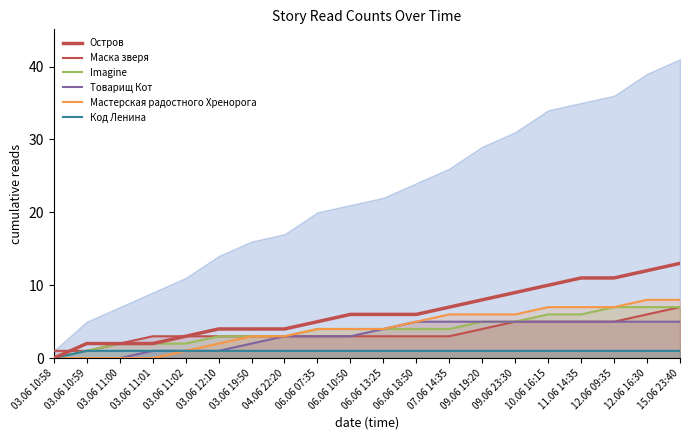

How many Imagine values are between 3 and 6?

12